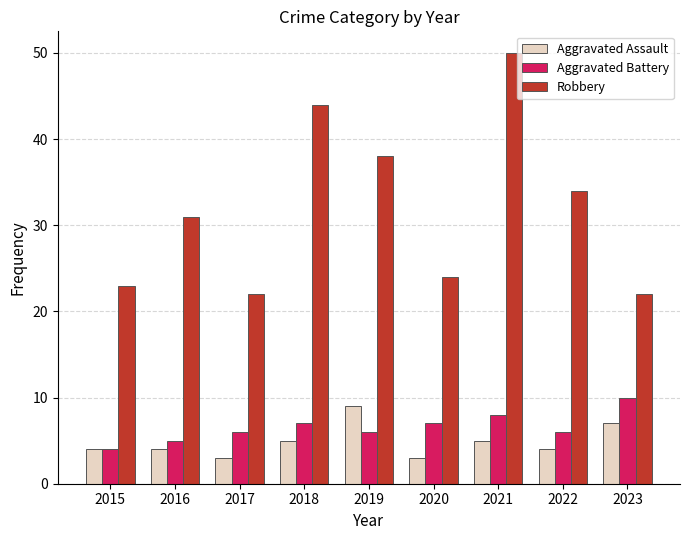

At how many categories does at least one series exceed 3?

9